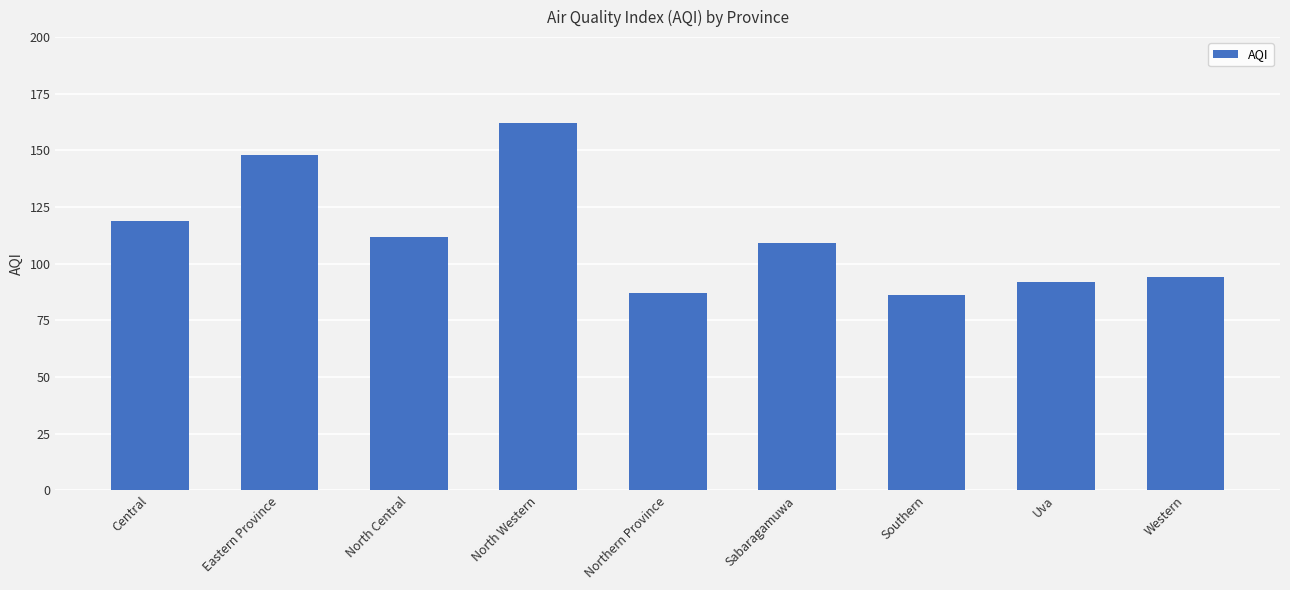

What is the ratio of the value at North Western to the value at Western?

1.7